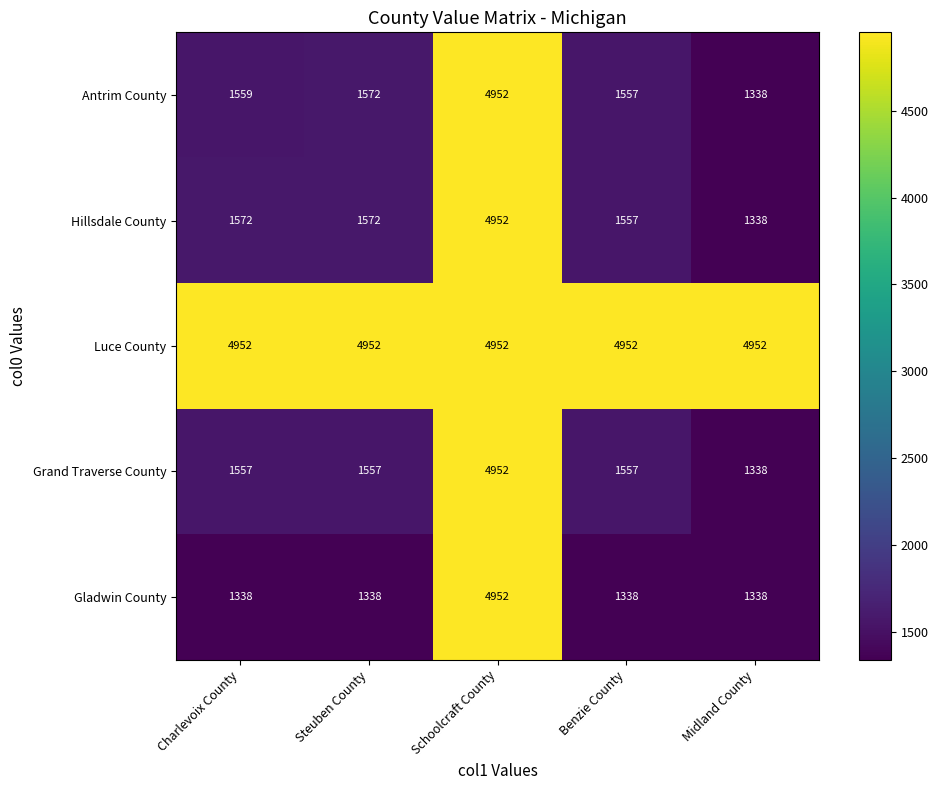

Which series has the largest total across all categories?

Luce County